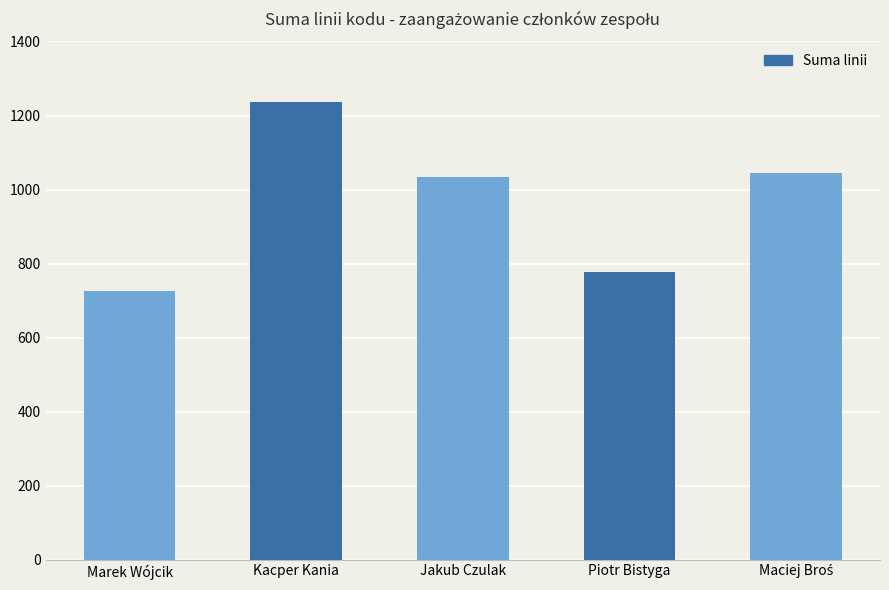

Count the number of categories in the chart.

5